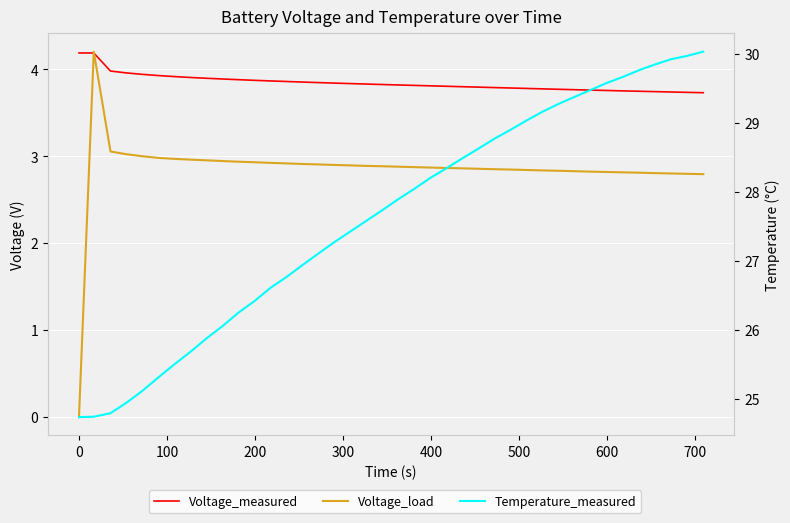

True or false: Temperature_measured has more than 2 points higher than both neighbors.

False